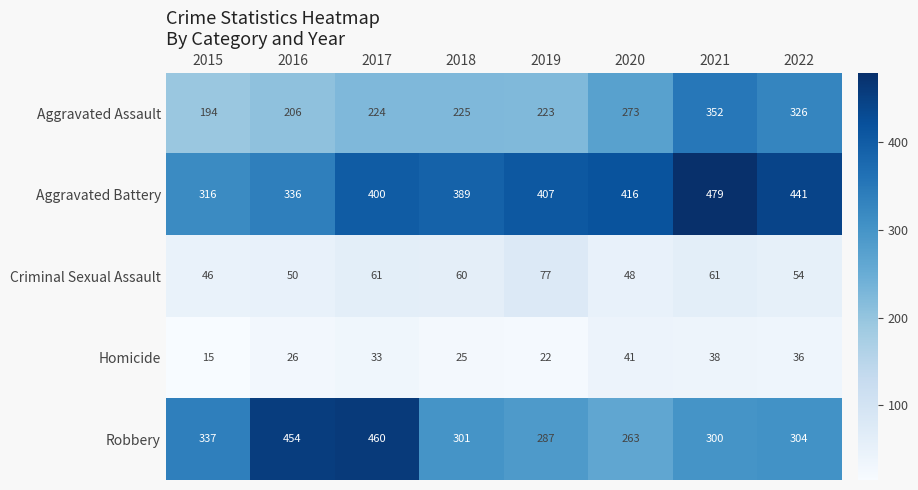

What is the sum of all Homicide values?

236